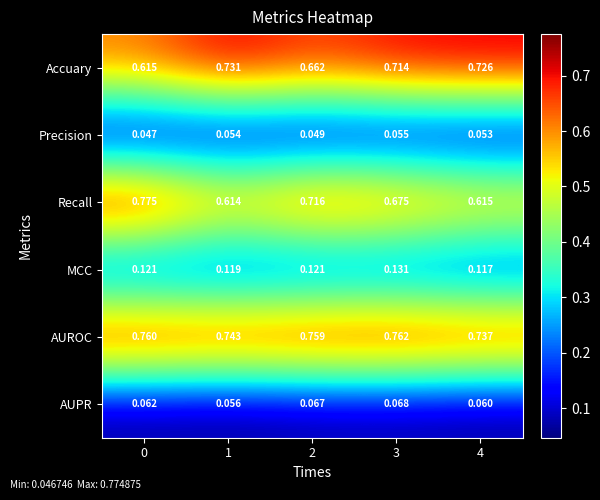

Which series has the largest total across all categories?

AUROC